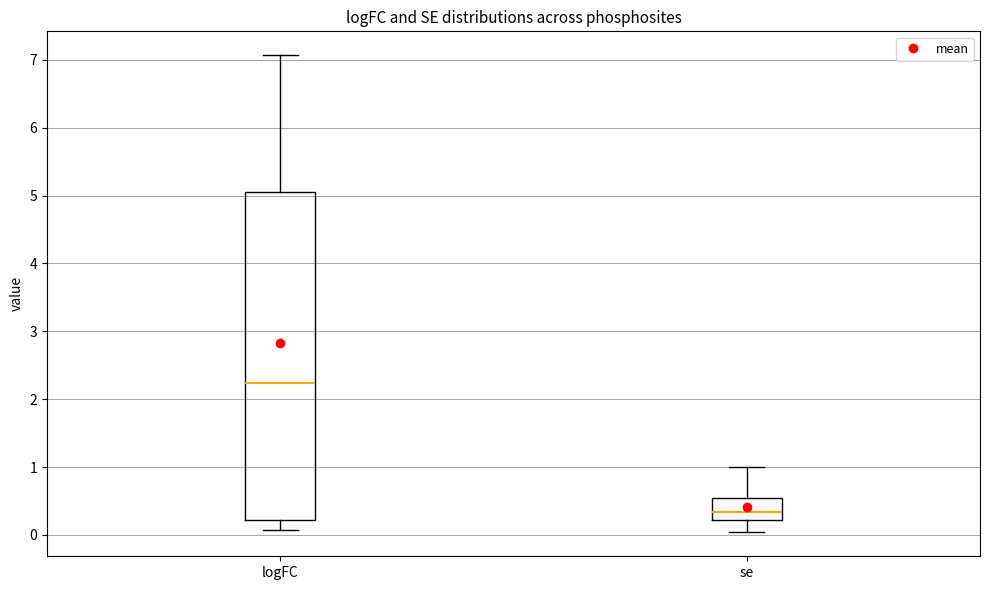

Reading left to right, read every box against the y-axis: the position of its median line, the range the box covers, and the ends of its whiskers. The values are not printed on the chart, so give them approximately, as read against the axis.

logFC: median 2.2, box 0.2 to 5.0, whiskers 0.1 to 7.1
se: median 0.3, box 0.2 to 0.5, whiskers 0.0 to 1.0